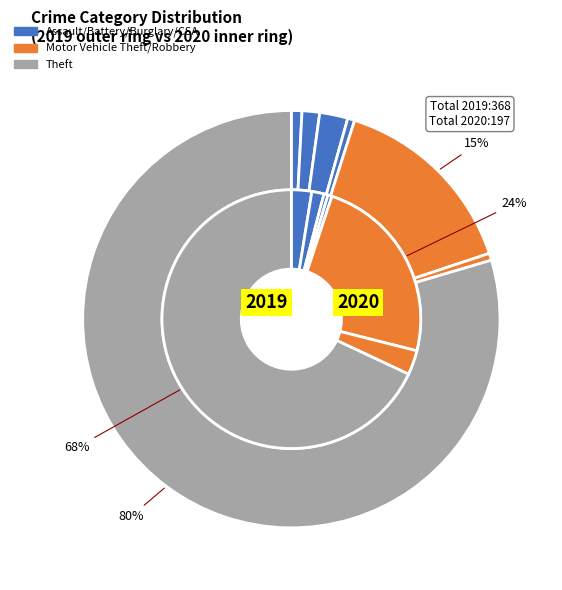

Is it true that values_2019 is 1% of the pie?

True